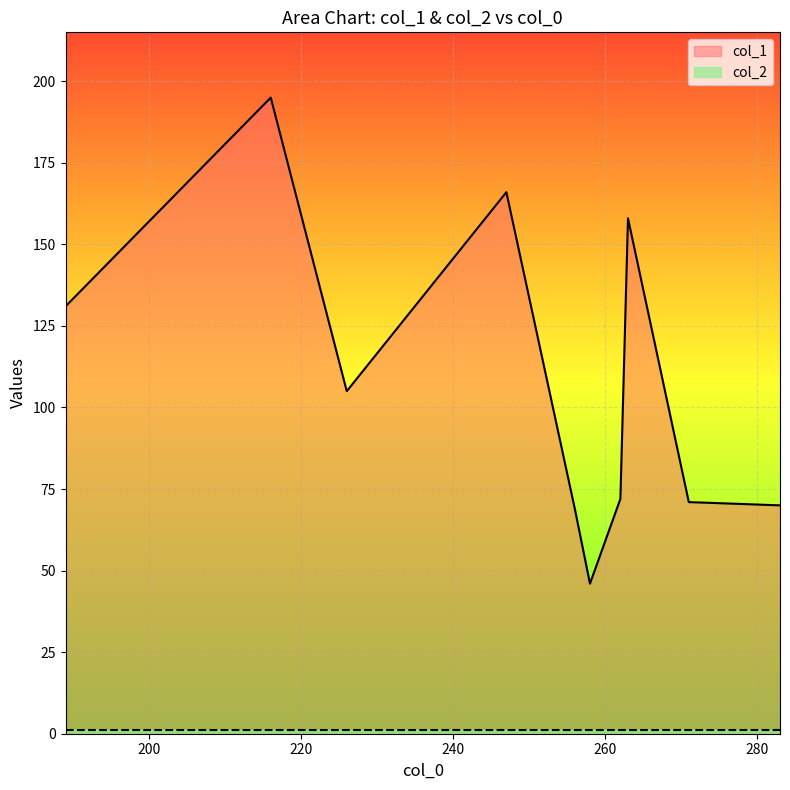

What is the value of the col_2 point at the 3rd from the left?

1